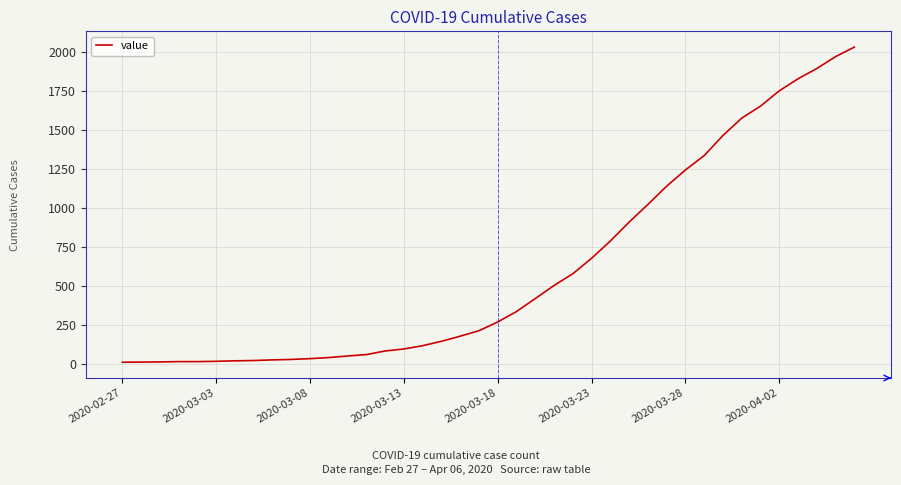

What is the greatest value displayed?

2032